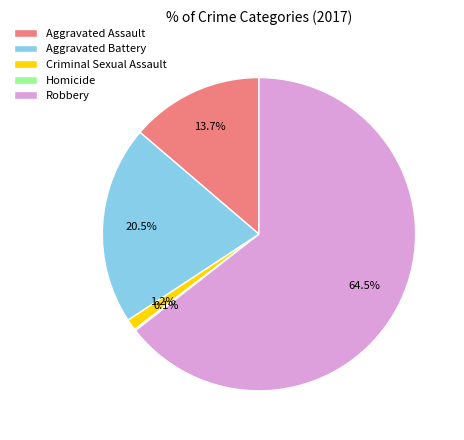

Which category has the biggest portion of the pie?

Robbery